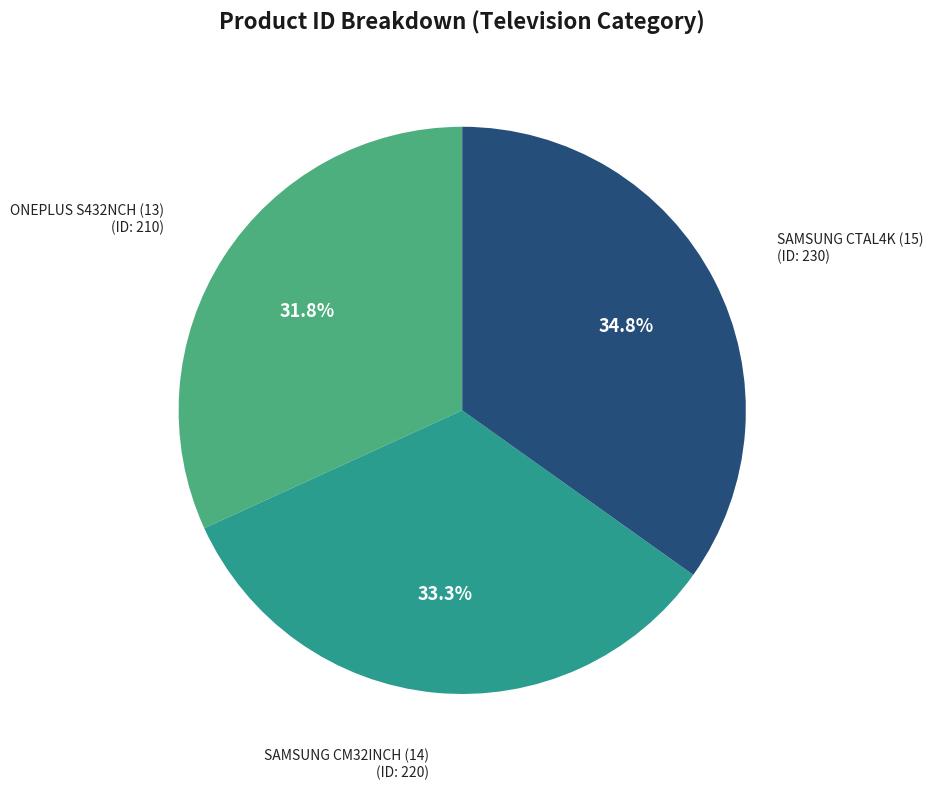

To the nearest percent, what percentage of the pie is SAMSUNG CM32INCH (14)?

33%